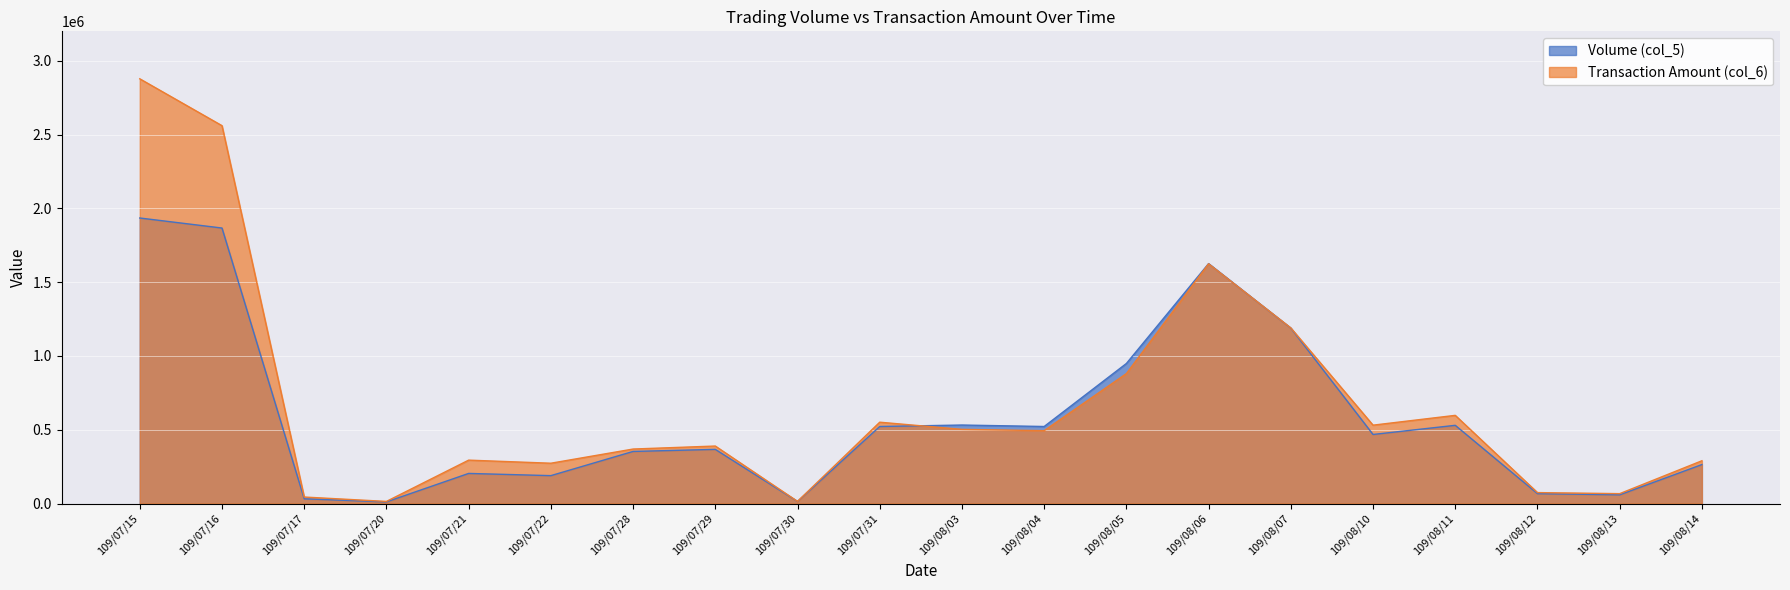

At how many categories does at least one series exceed 601127?

5